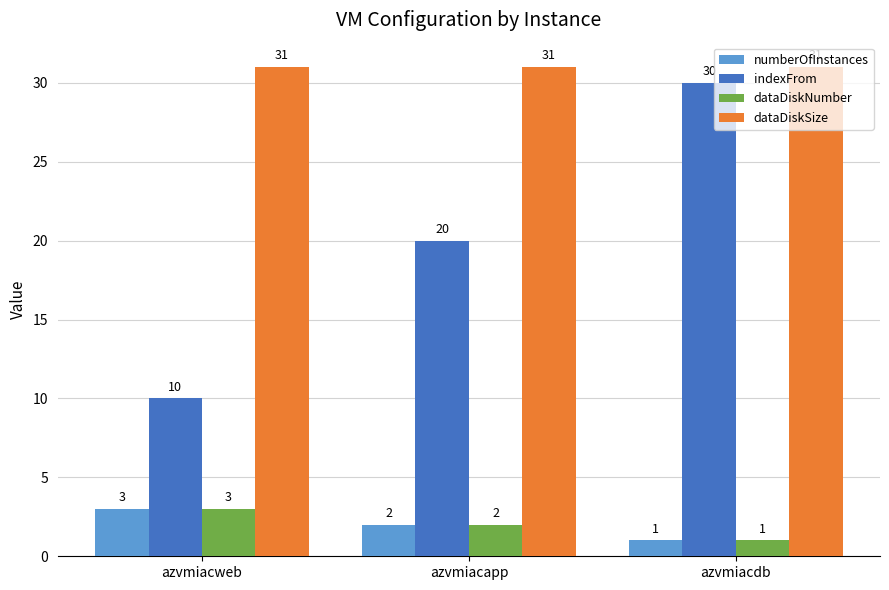

What is the label of the 2nd bar from the right?

azvmiacapp